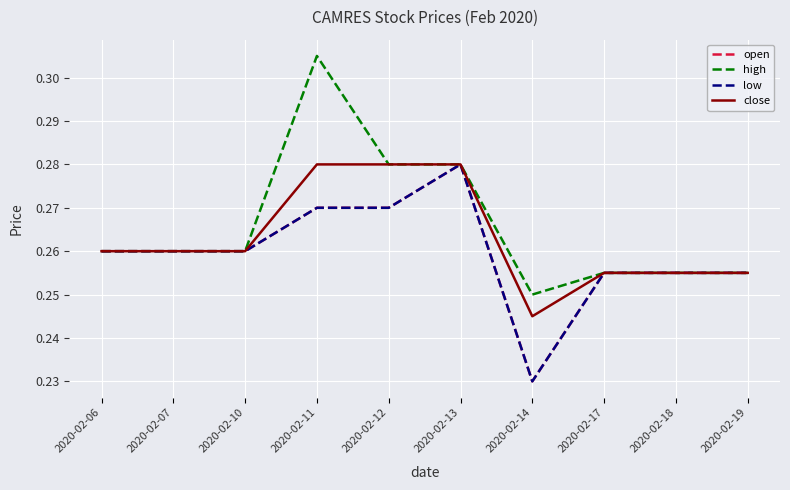

Which series has the widest spread of values?

high